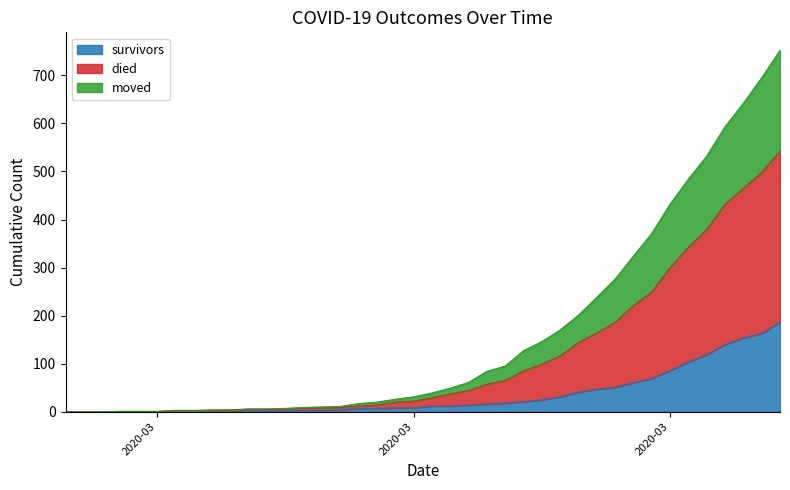

What value does the survivors series have at 2020-03-08?

3